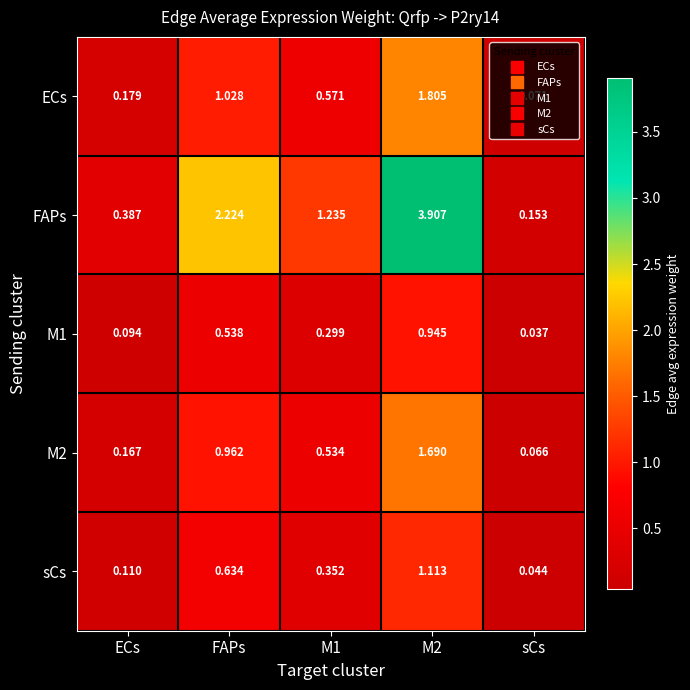

Which category has the lowest value in the M2 series?

sCs